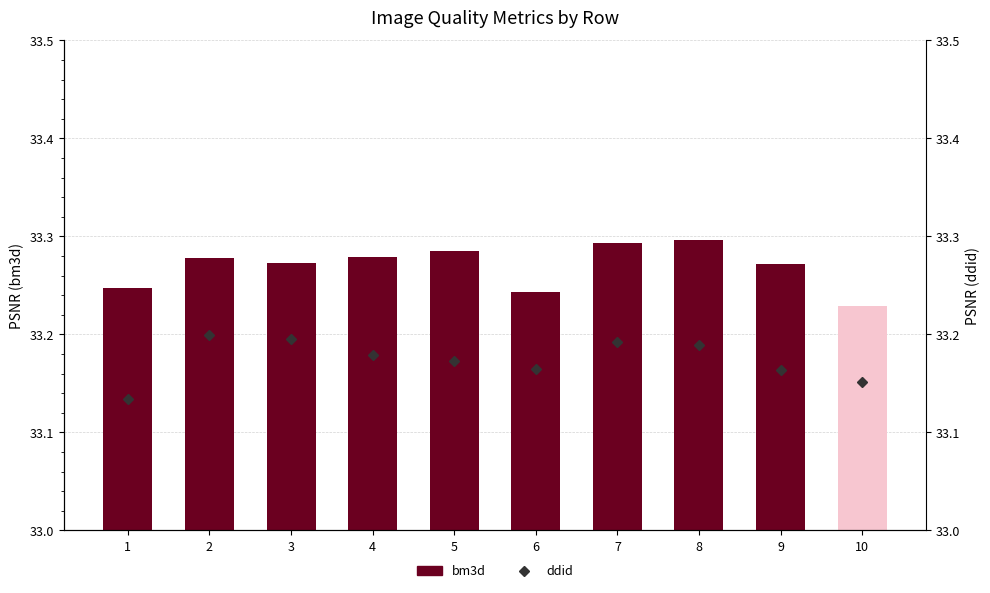

Does the chart contain any negative values?

No